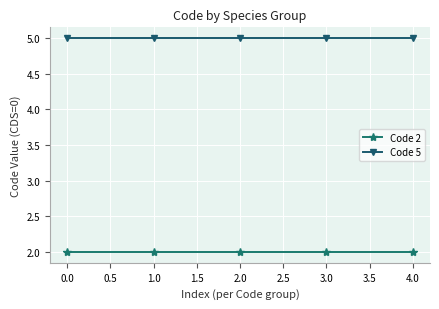

Rank the series at 0.0 from lowest to highest value.

Code 2, Code 5